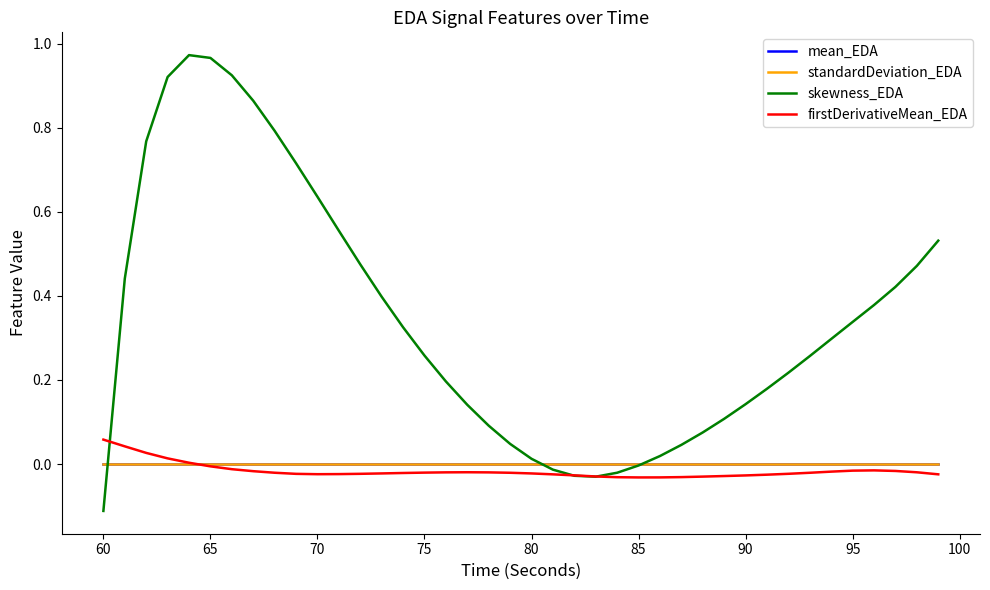

Which series has the widest spread of values?

skewness_EDA